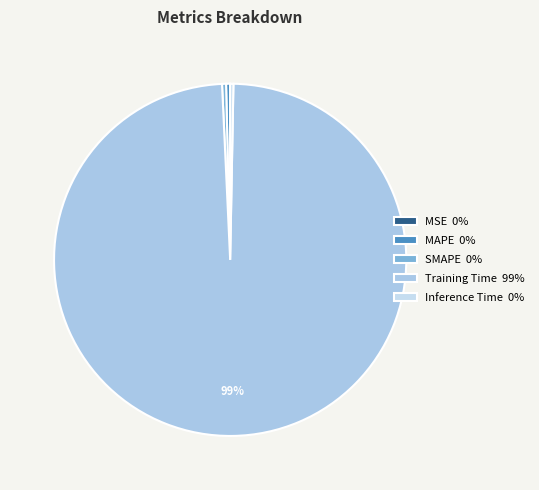

Count the number of slices in the pie.

5